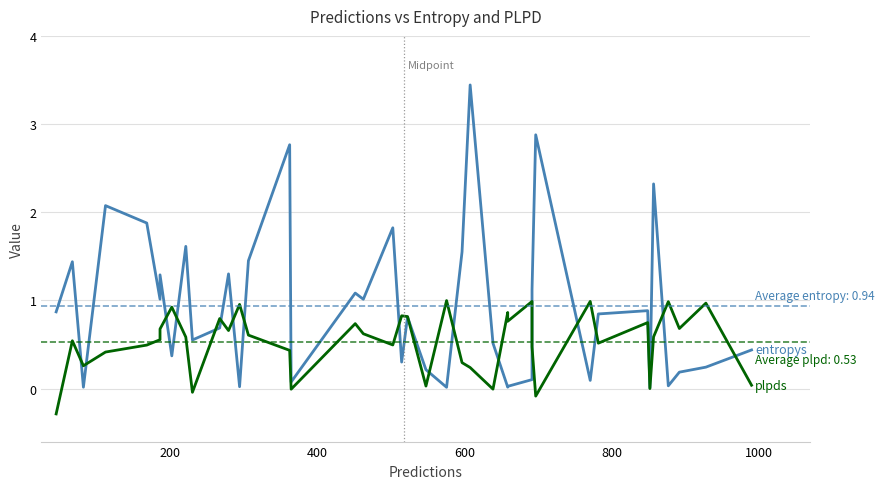

Is it true that plpds equals 0.4 at 13?

False